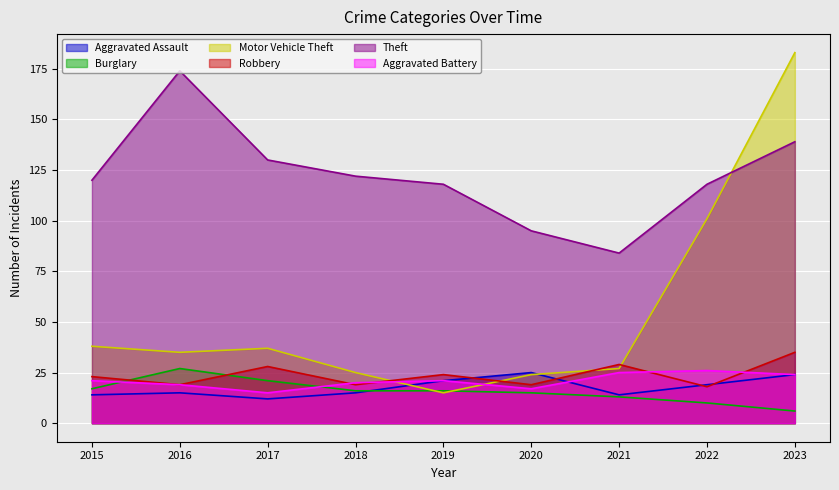

The value of Theft at 2023 is 139. True or false?

True